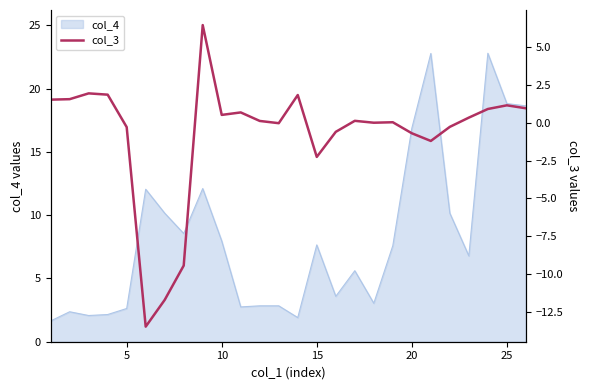

The col_4 series shows 5.0 at 25. True or false?

False